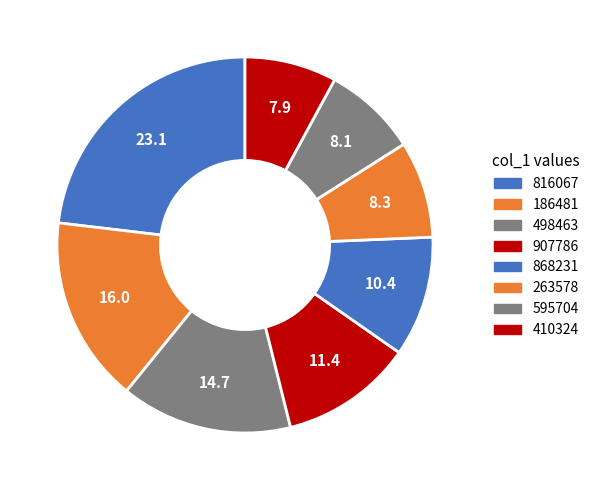

What is the largest slice in the pie chart?

816067